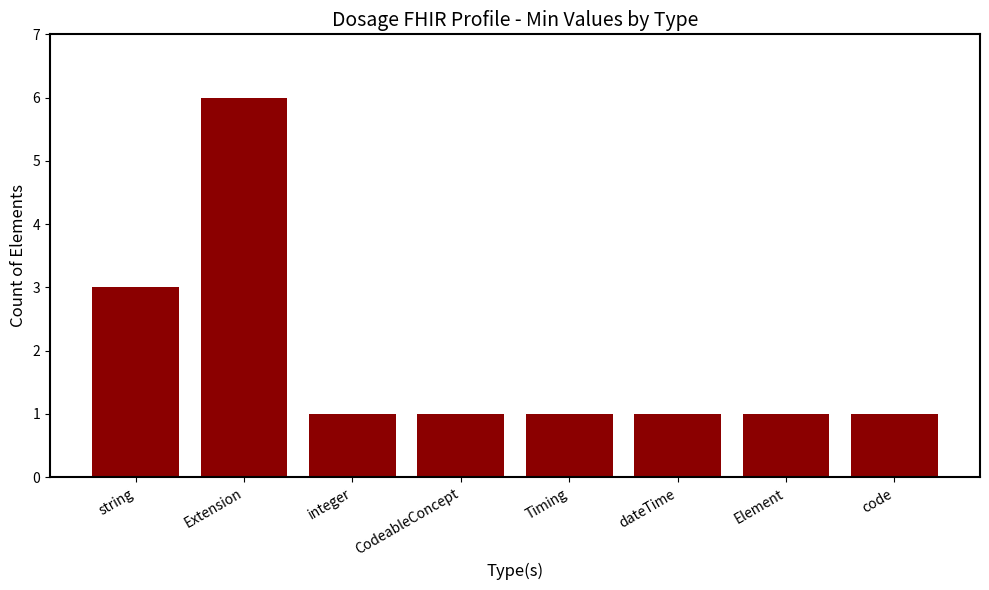

What is the average value?

2